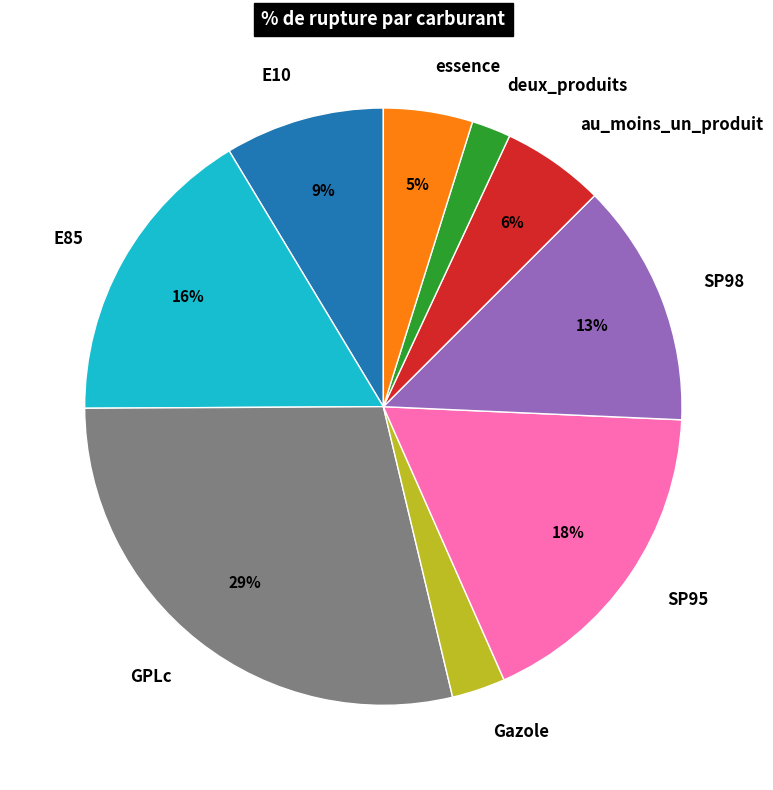

Do au_moins_un_produit and SP98 together represent more than half of the pie?

No